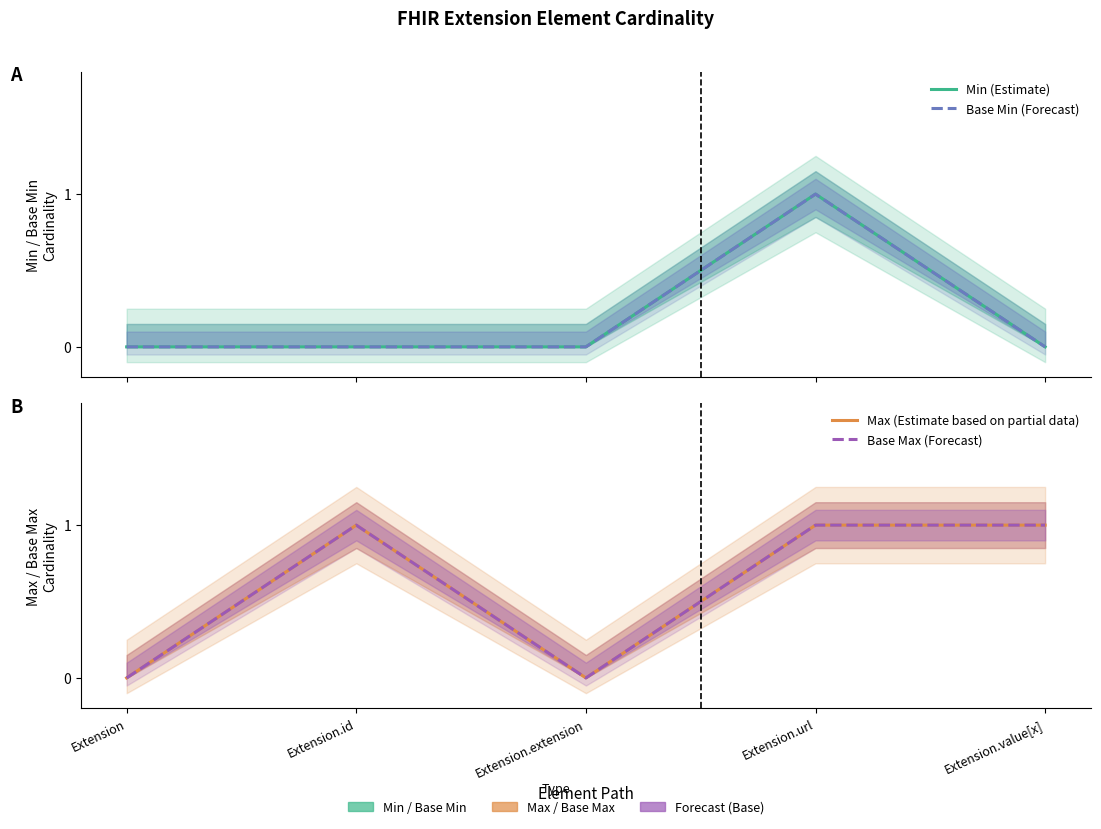

True or false: Min (Estimate) has a value of 2 at Extension.url.

False